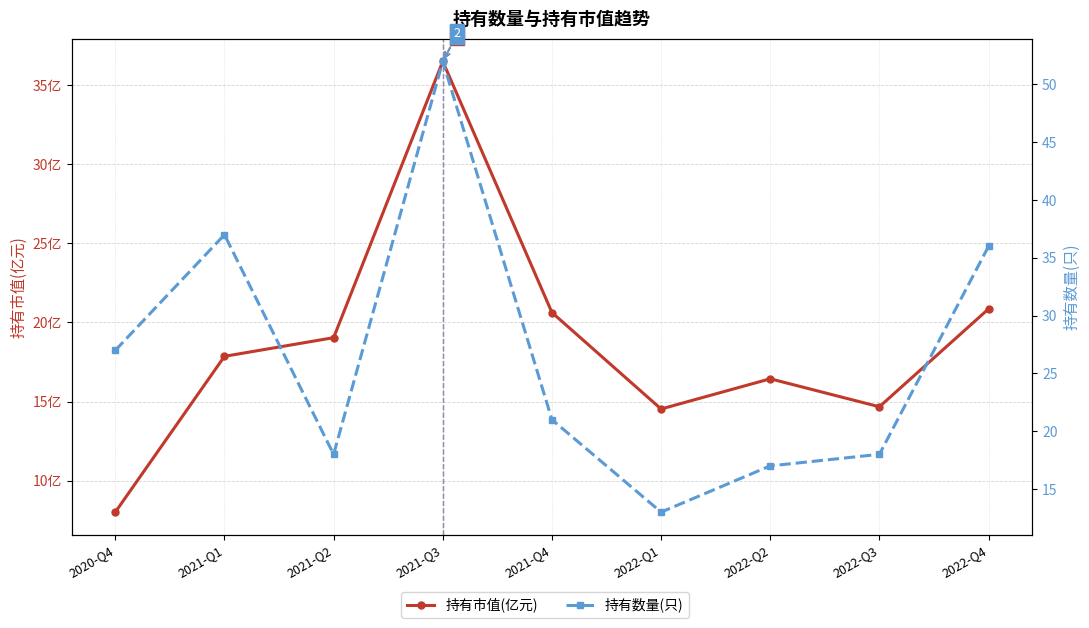

Where do 持有市值(亿元) and 持有数量(只) first cross each other?

2021-Q1 and 2021-Q2